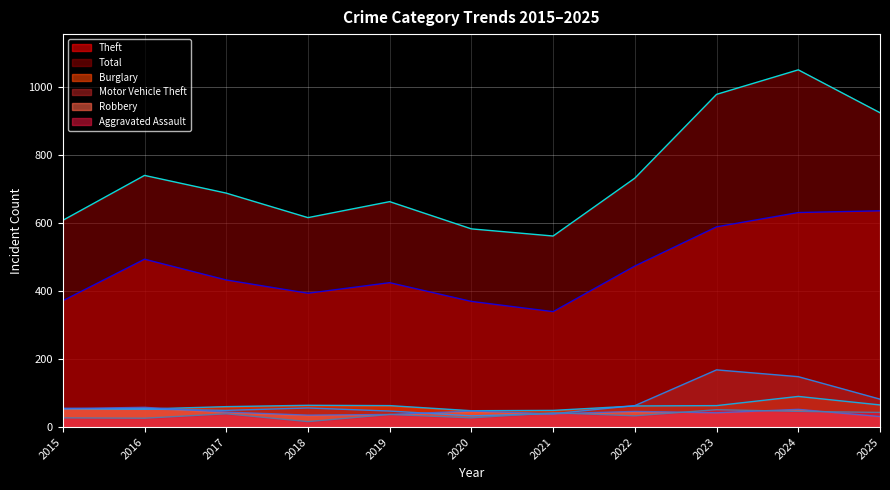

Rank the categories by Total value from lowest to highest.

2021, 2020, 2015, 2018, 2019, 2017, 2022, 2016, 2025, 2023, 2024